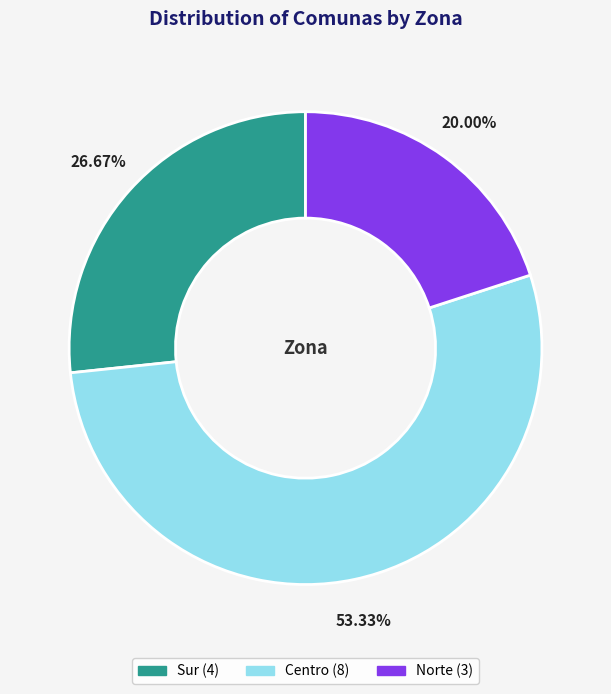

To the nearest percent, what is the difference between the Centro and Sur slice percentages?

27%